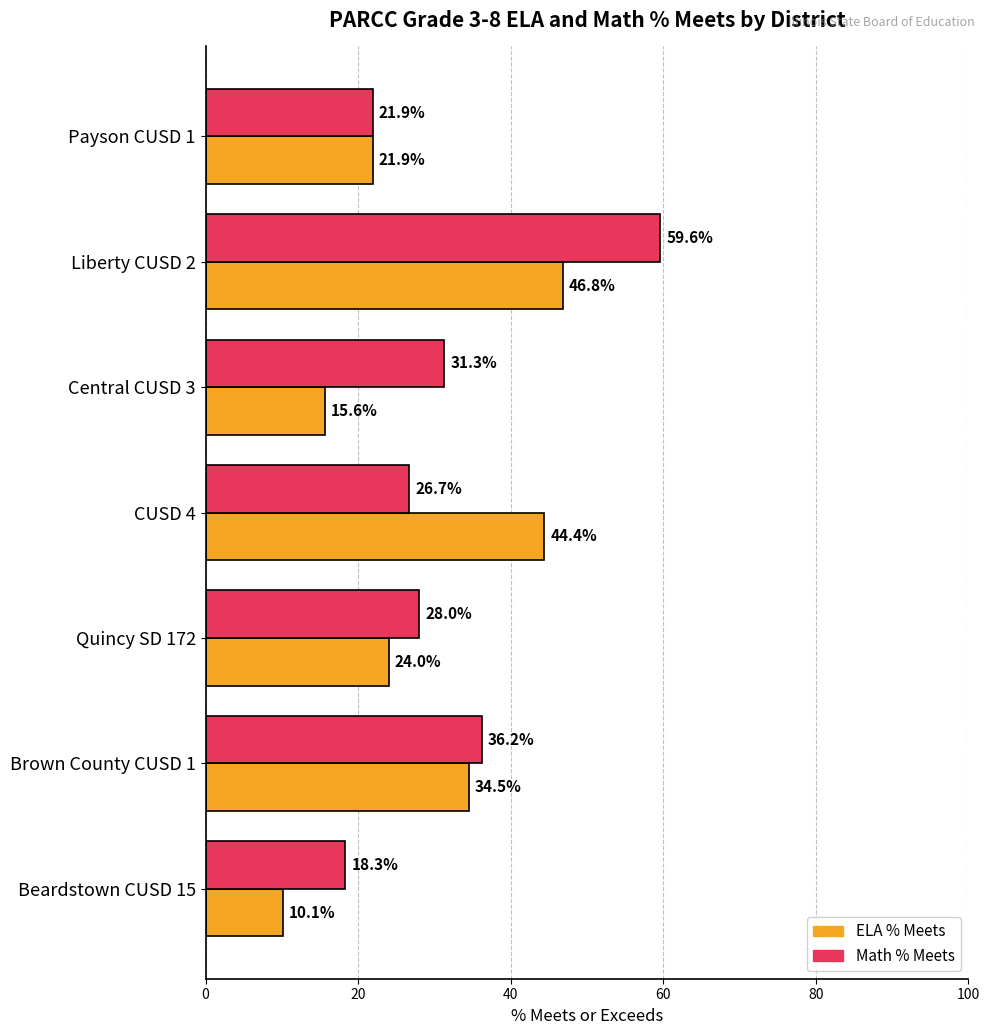

Rank the series by their maximum value, from lowest to highest.

ELA % Meets, Math % Meets